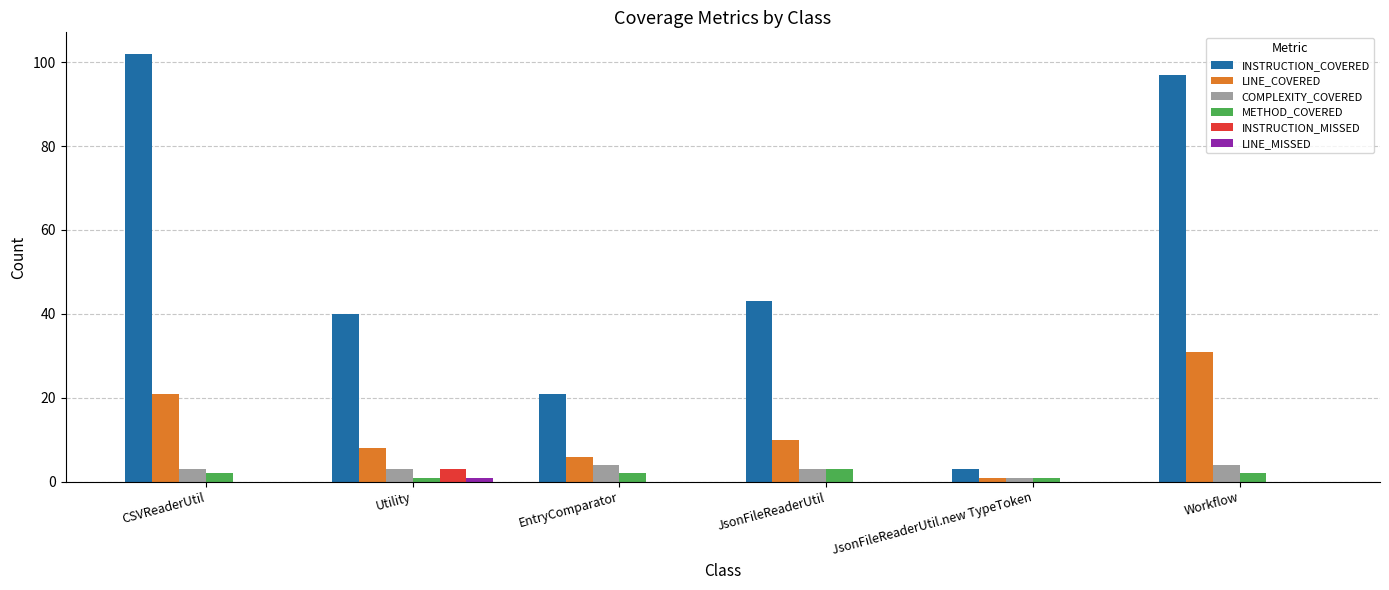

Where is LINE_COVERED nearest to the value 16?

CSVReaderUtil